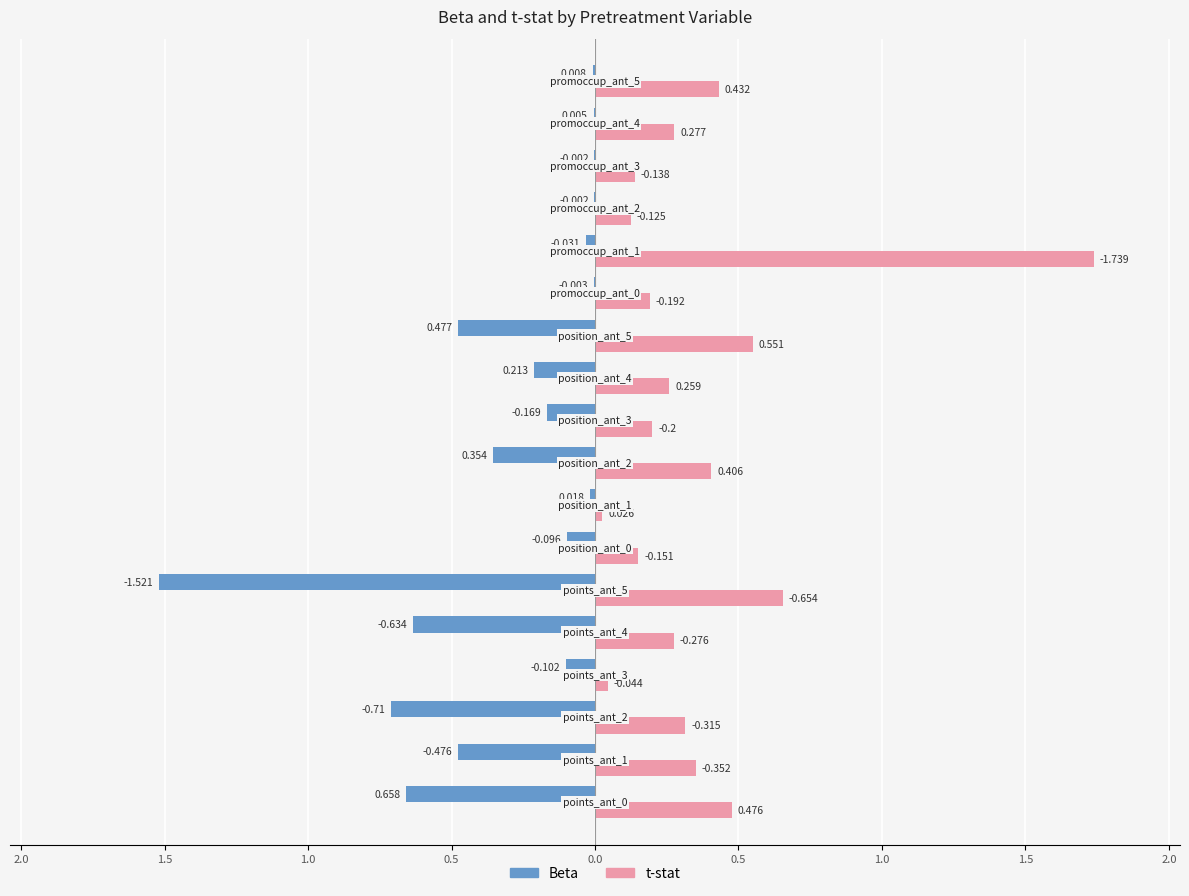

What are all the series names shown in the legend?

Beta, t-stat